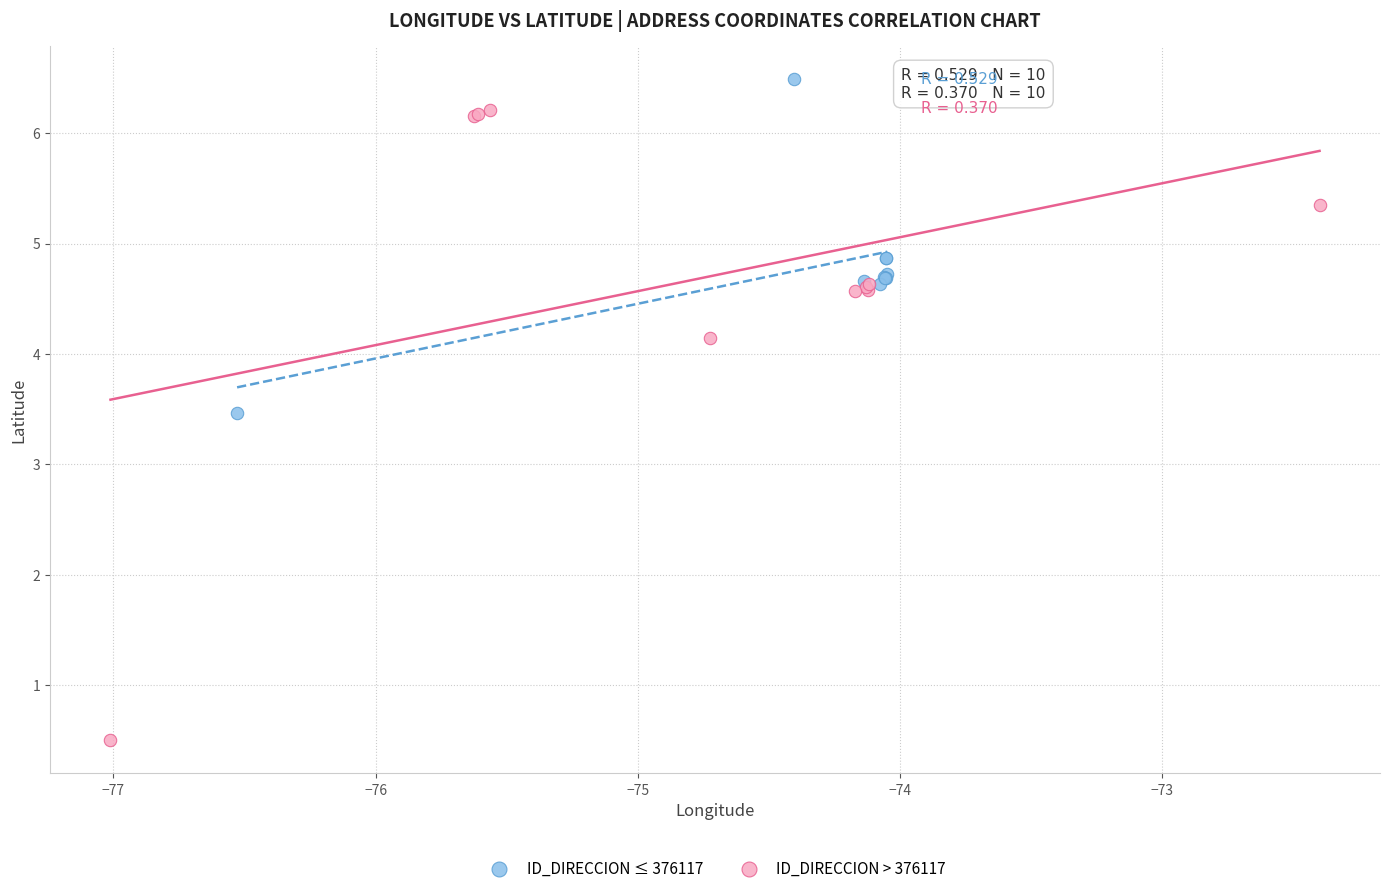

Which series contains the lowest Y value?

ID_DIRECCION > 376117